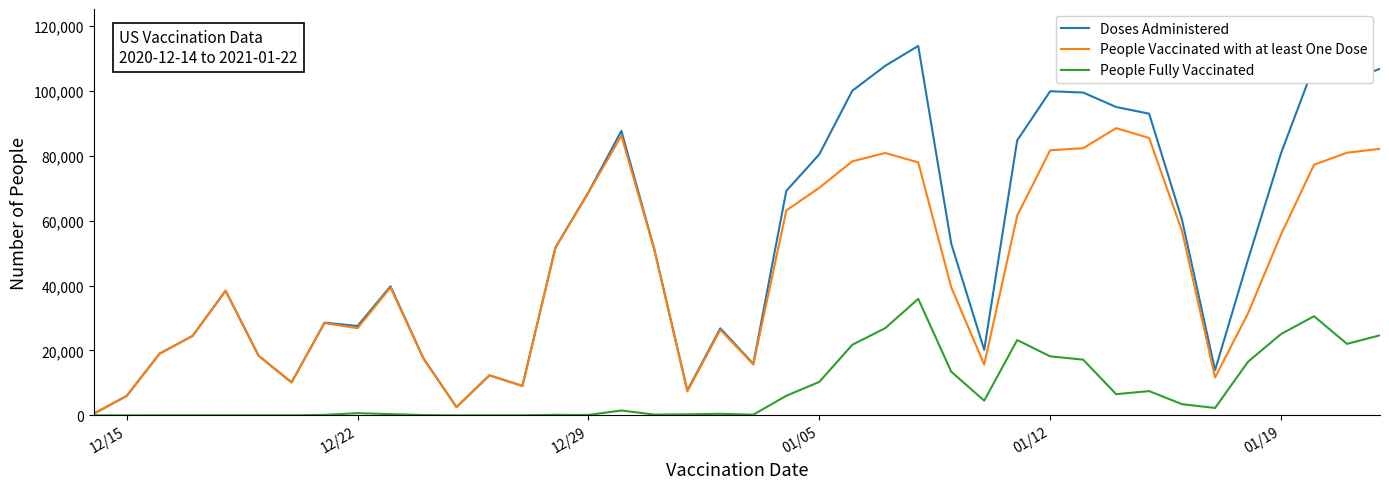

True or false: People Vaccinated with at least One Dose has more than 0 interior local peaks.

True